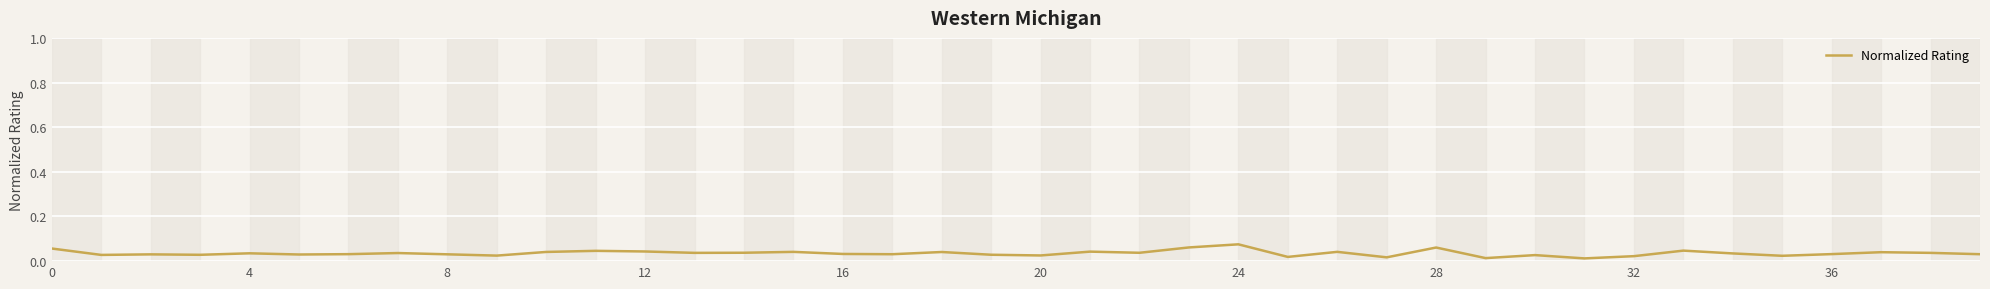

Does the chart display data point markers on the line(s)?

No